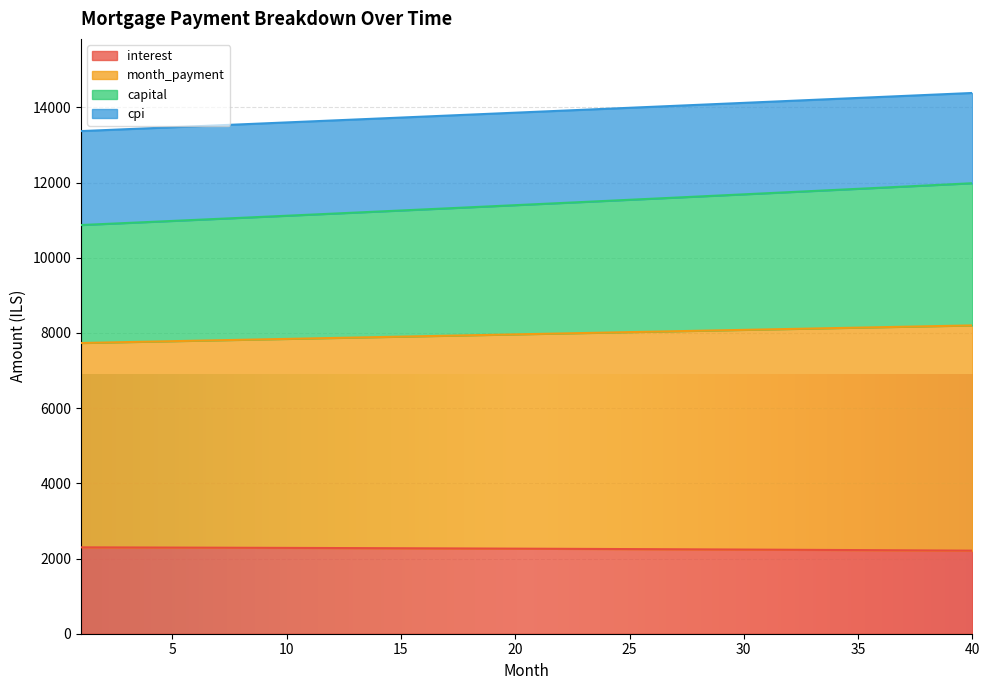

What is the difference between the interest values at 2 and 37?

77.3